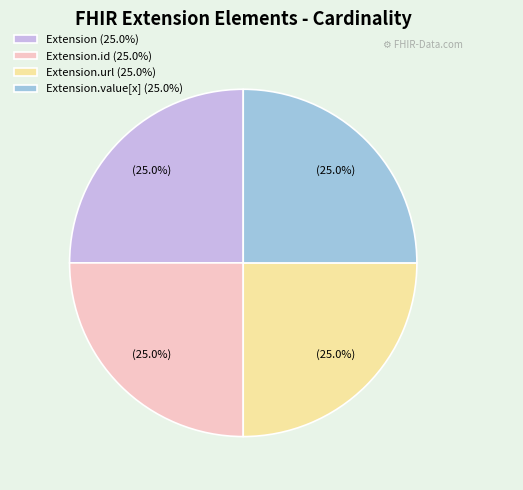

What percentage do Extension (25.0%) and Extension.value[x] (25.0%) together represent?

50.0%